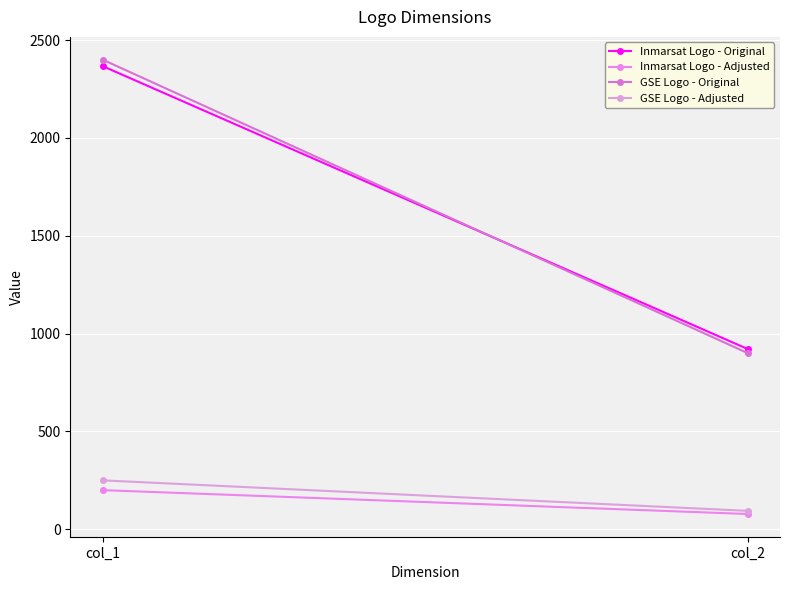

The value of Inmarsat Logo - Original at col_1 is 1654. True or false?

False